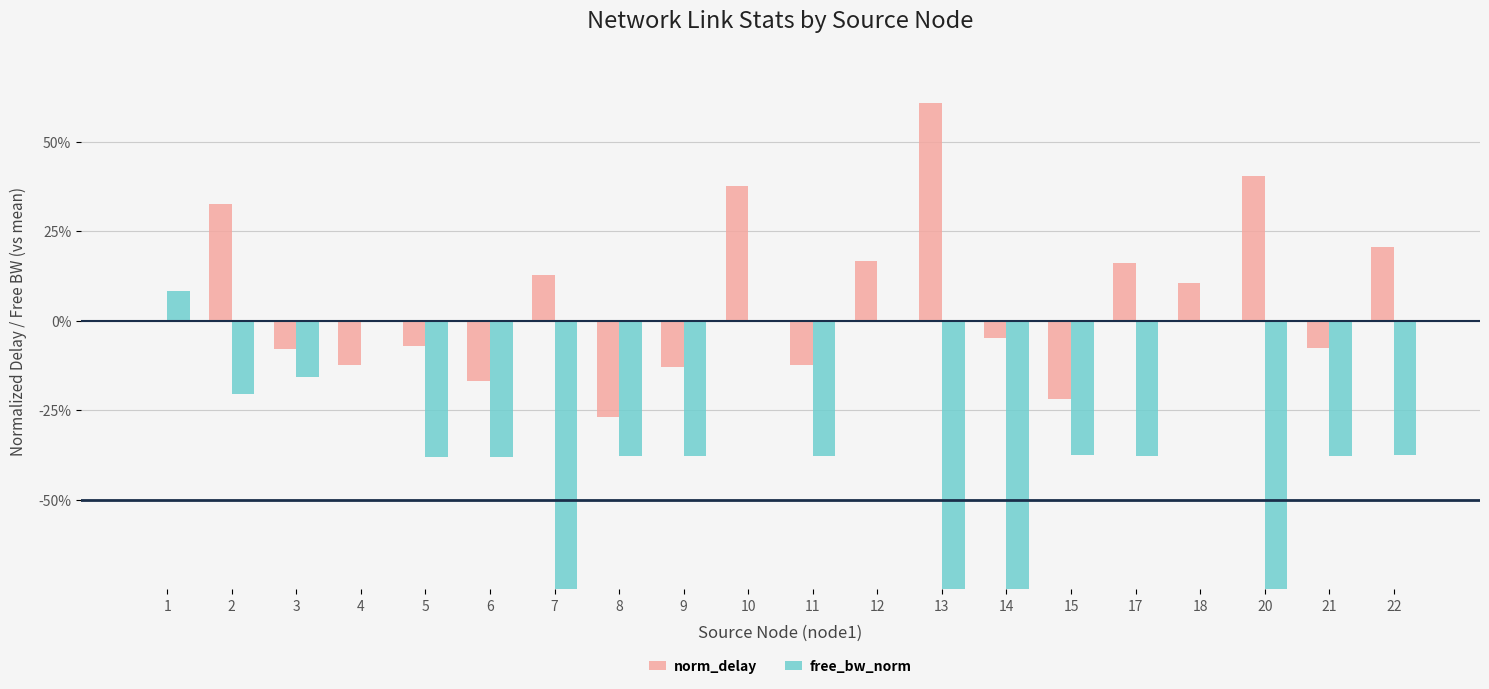

How many values in free_bw_norm are below zero?

15